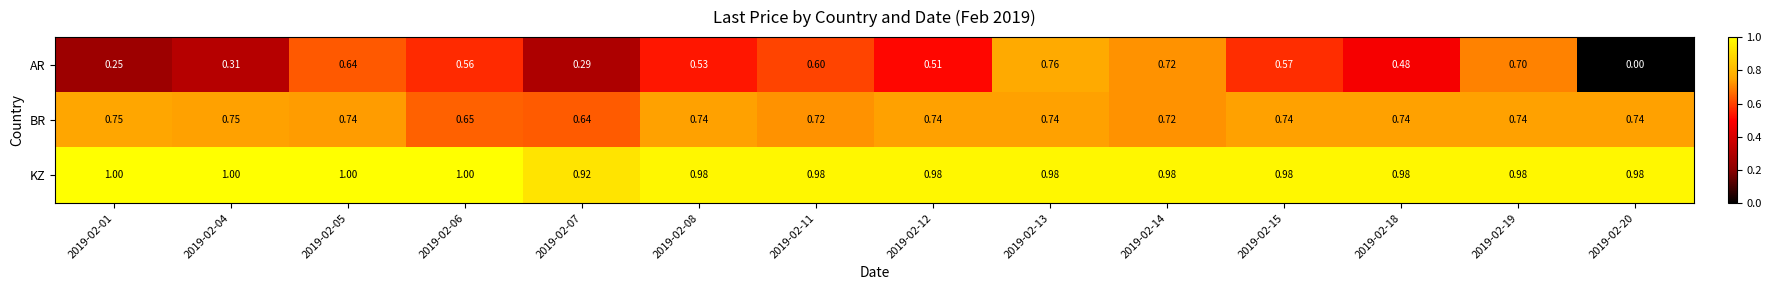

Which label corresponds to the smallest value in the chart?

2019-02-20